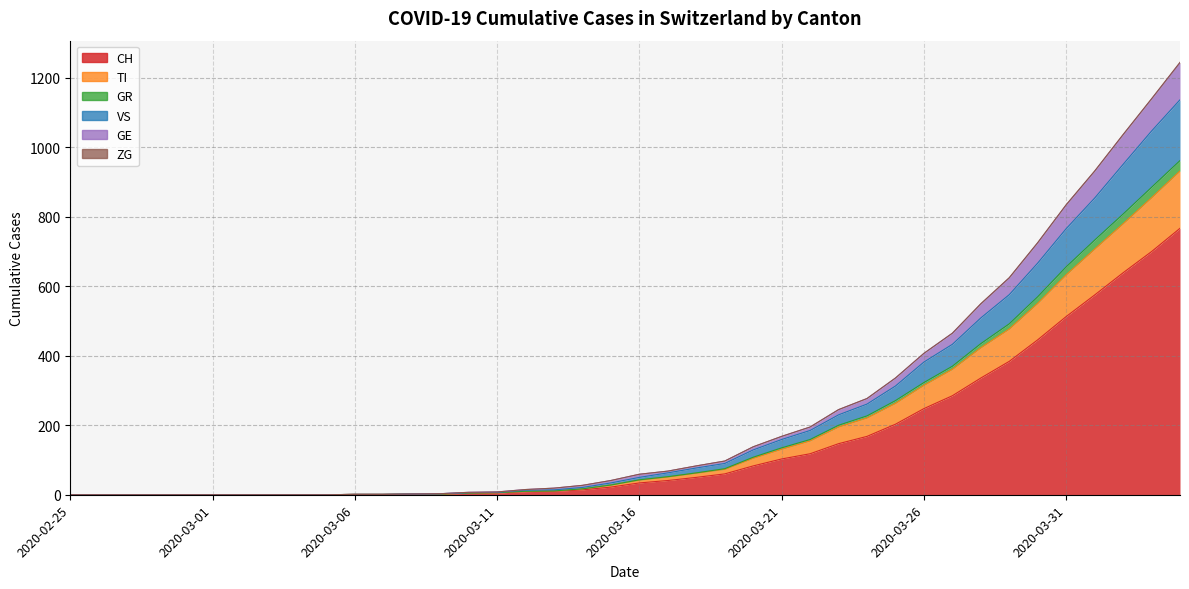

True or false: TI and VS cross at least once.

False